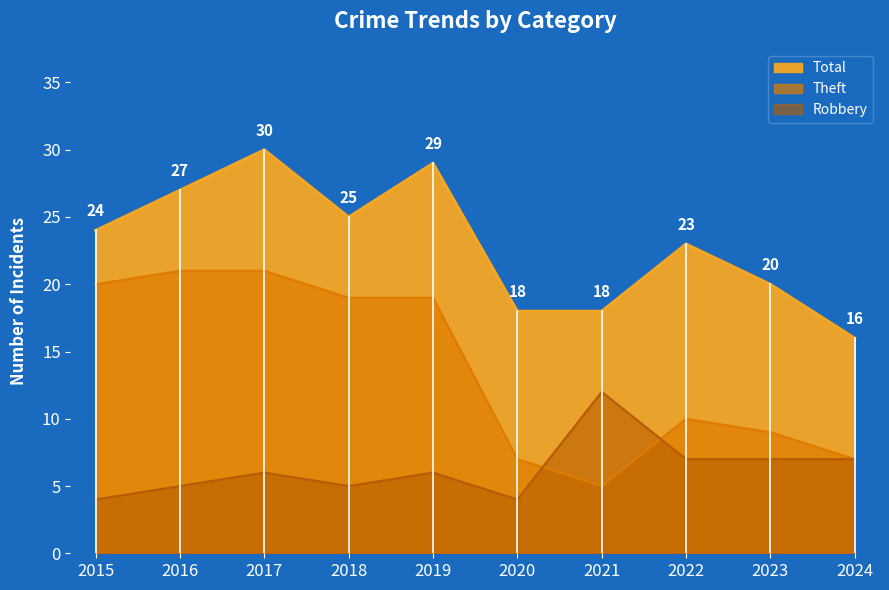

What is the total value across all series at 2023?

36